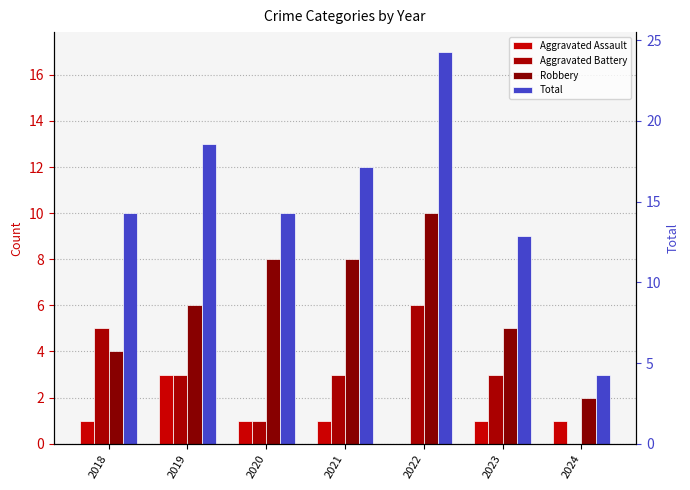

Is it true that Robbery equals 5 at 2023?

True